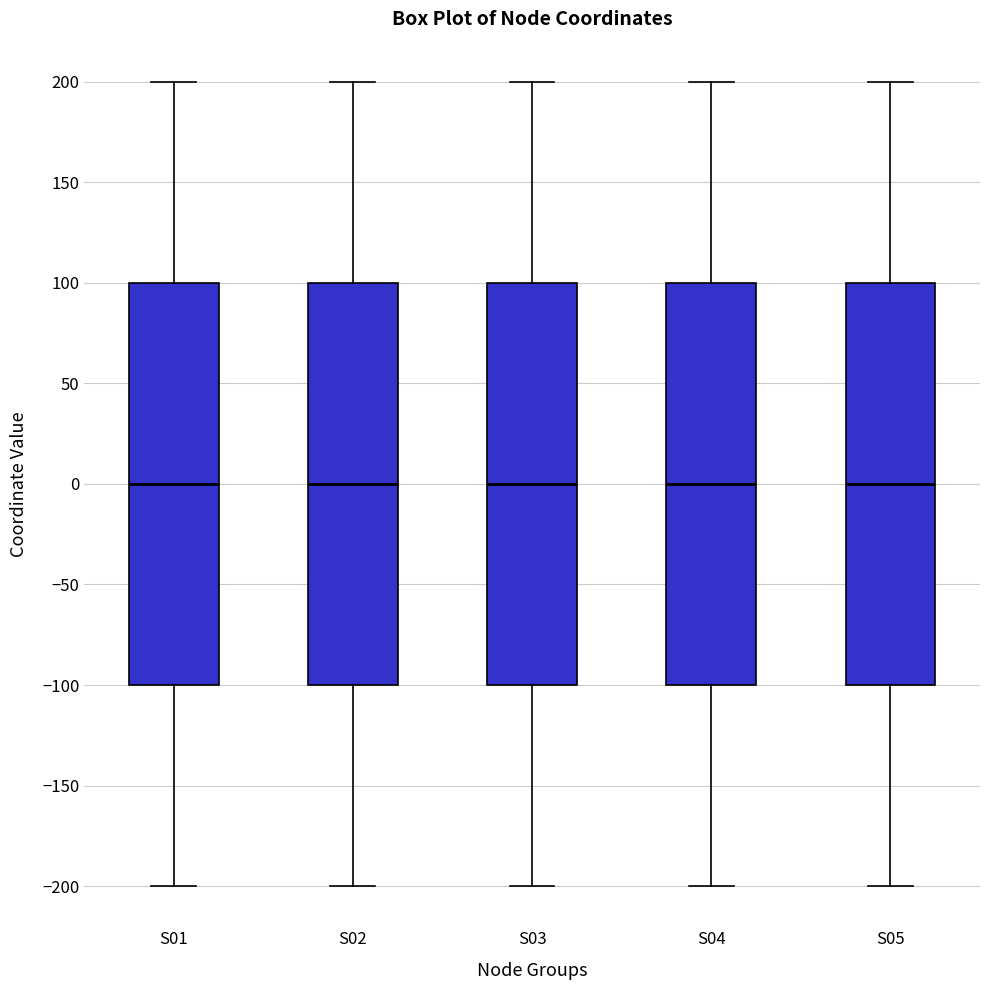

Where does the median line of the box for S03 sit on the y-axis? The values are not printed on the chart, so give them approximately, as read against the axis.

0